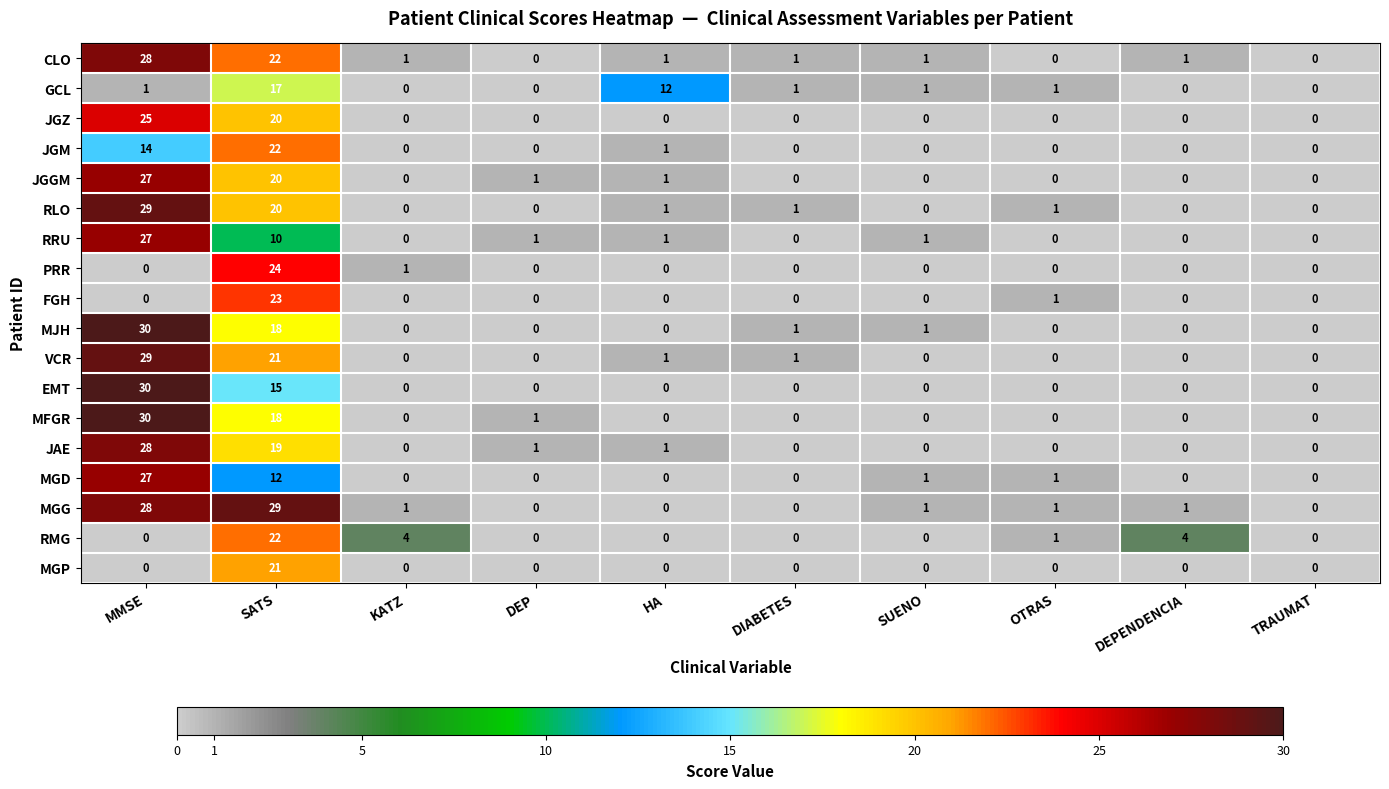

Is it true that GCL equals 2 at OTRAS?

False